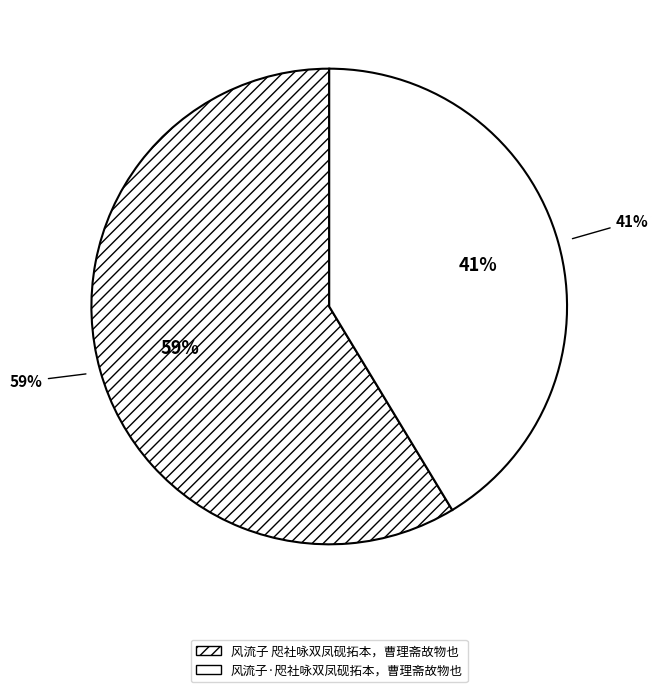

Does 风流子 咫社咏双凤砚拓本，曹理斋故物也 represent more than half of the total?

Yes